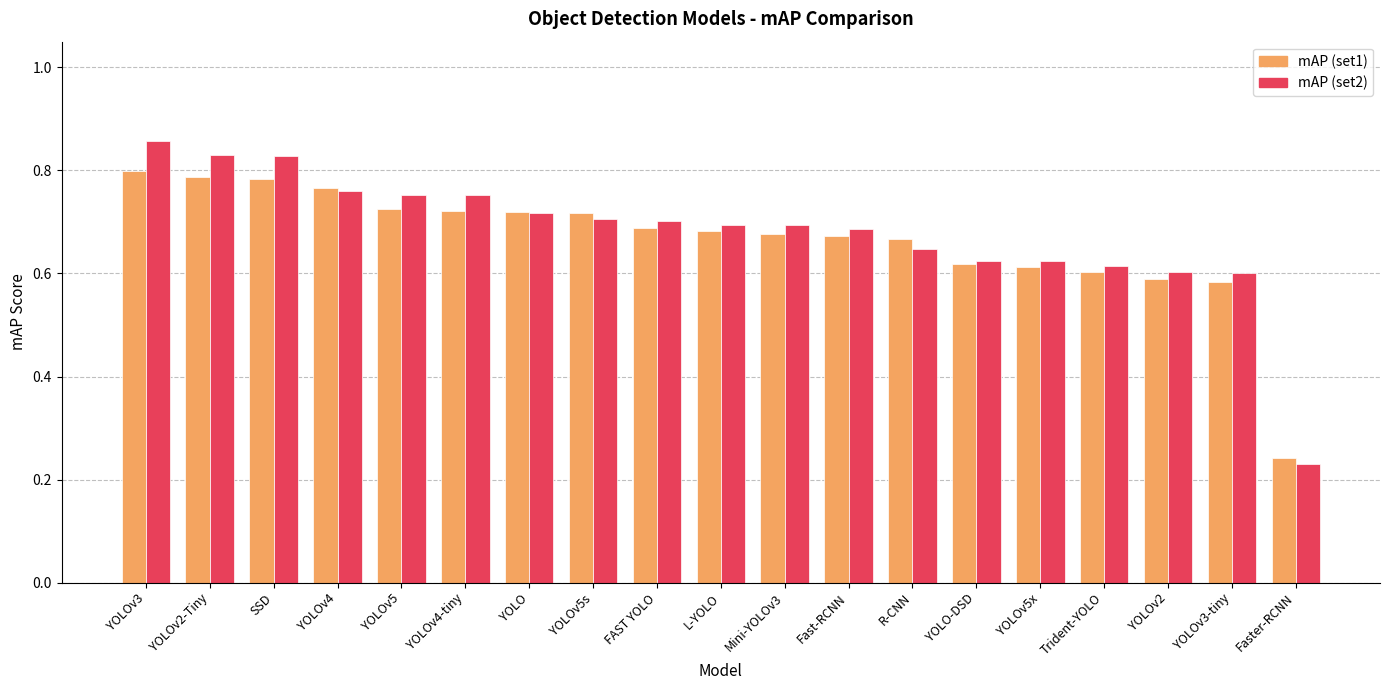

At which category does the chart reach its minimum across all series?

Faster-RCNN